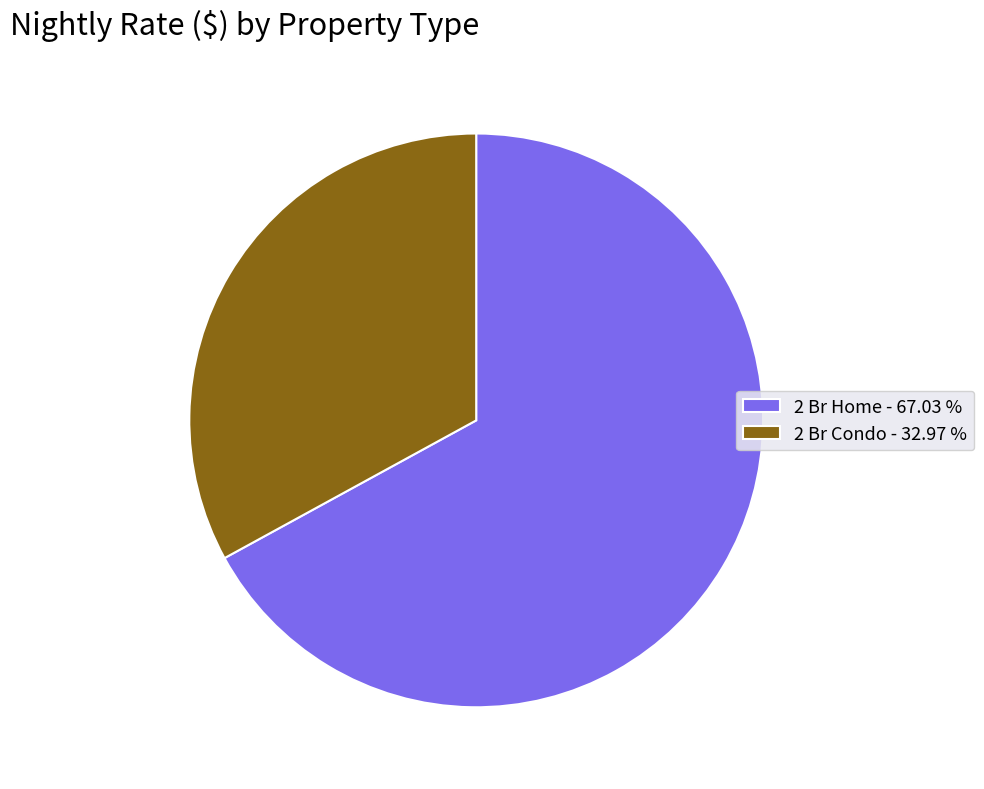

Does 2 Br Condo - 32.97 % represent more than half of the total?

No